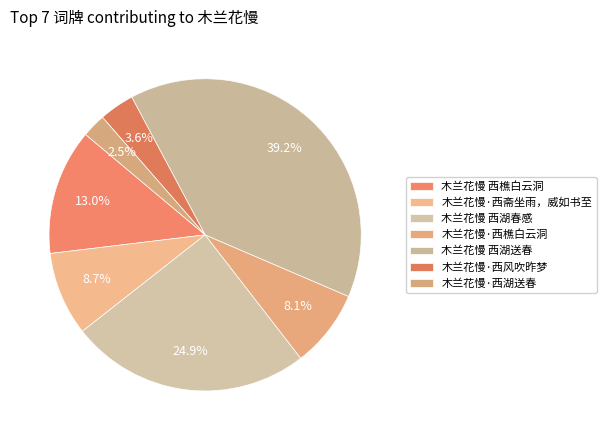

How many segments does this pie chart have?

7